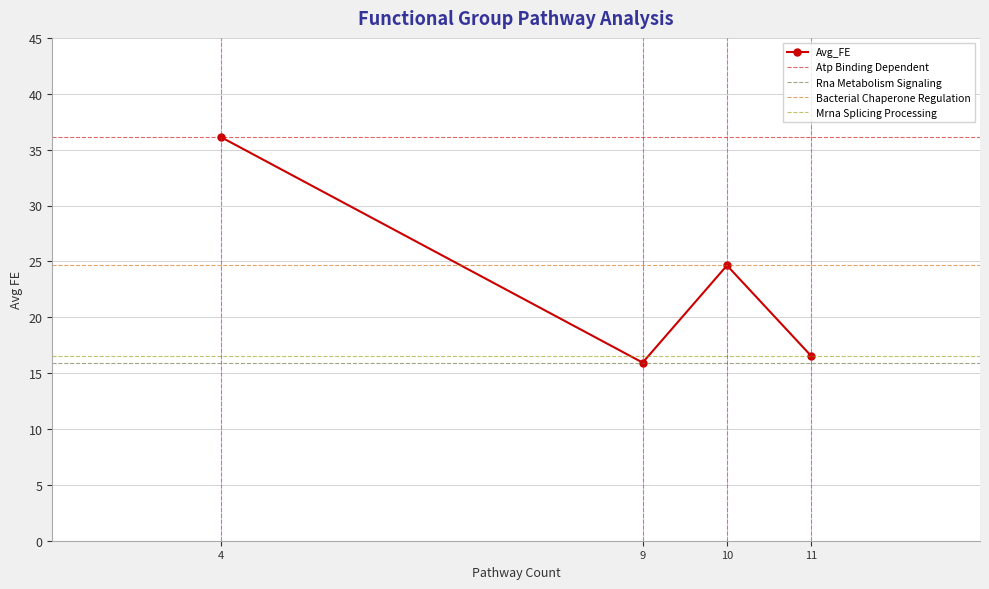

What is the maximum value shown in the chart?

36.1